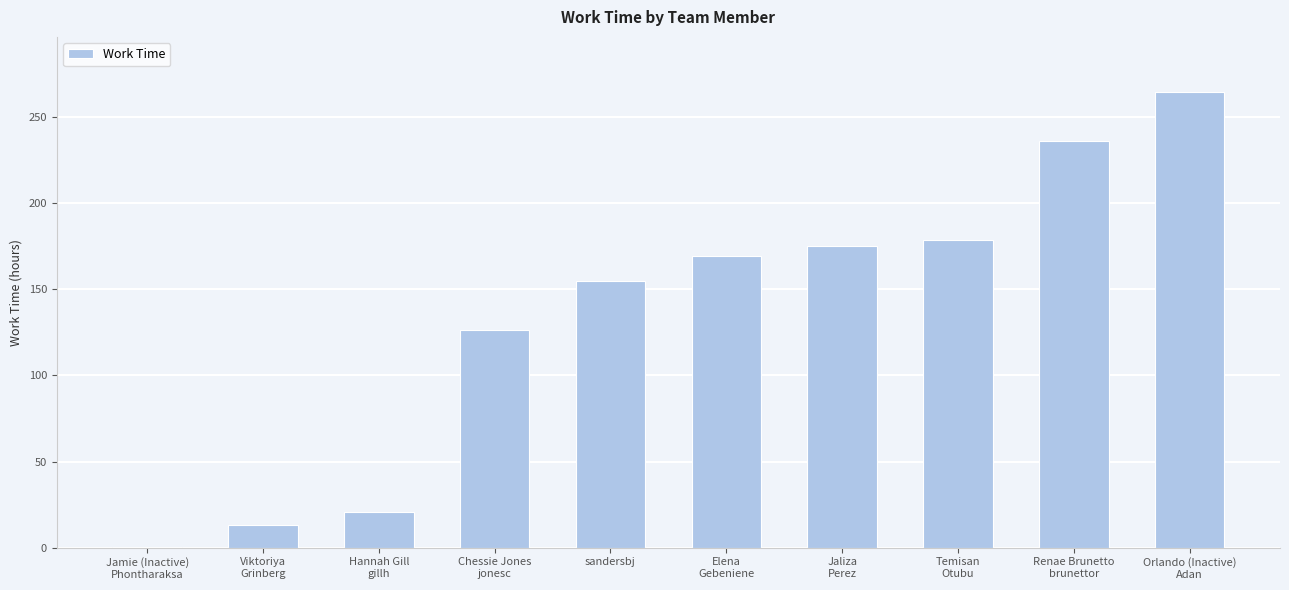

What is the sum of all values?

1339.2